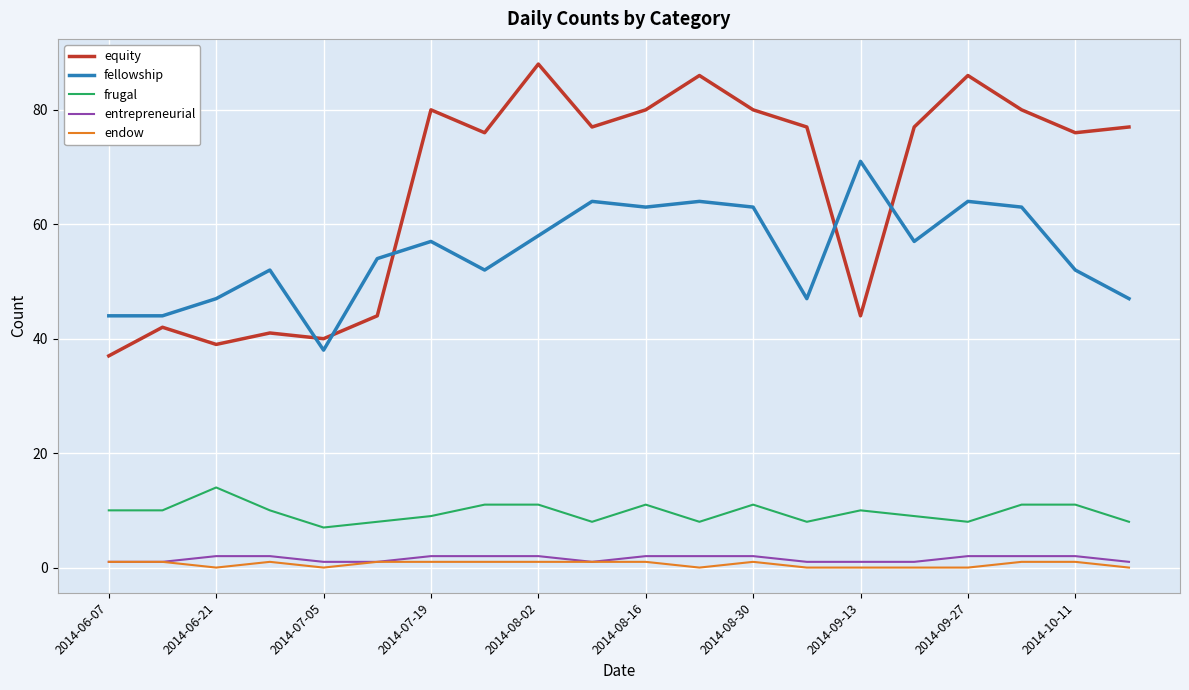

What are all the series names shown in the legend?

equity, fellowship, frugal, entrepreneurial, endow